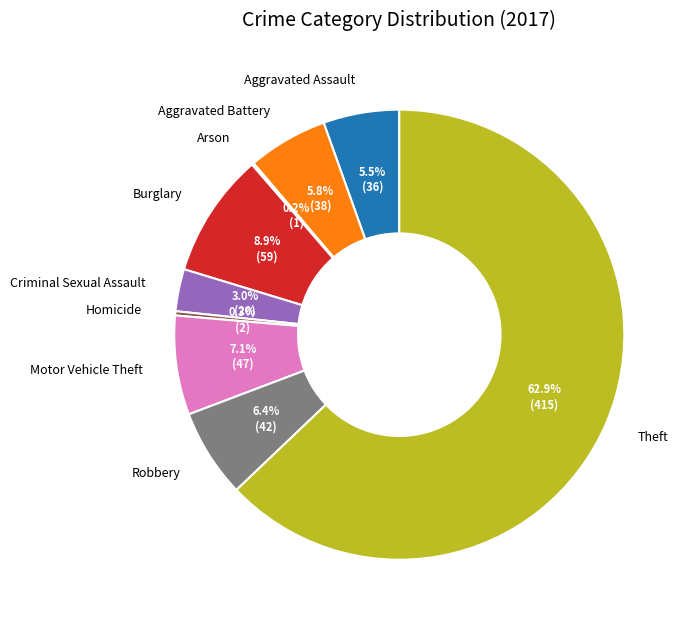

Which category has the biggest portion of the pie?

Theft